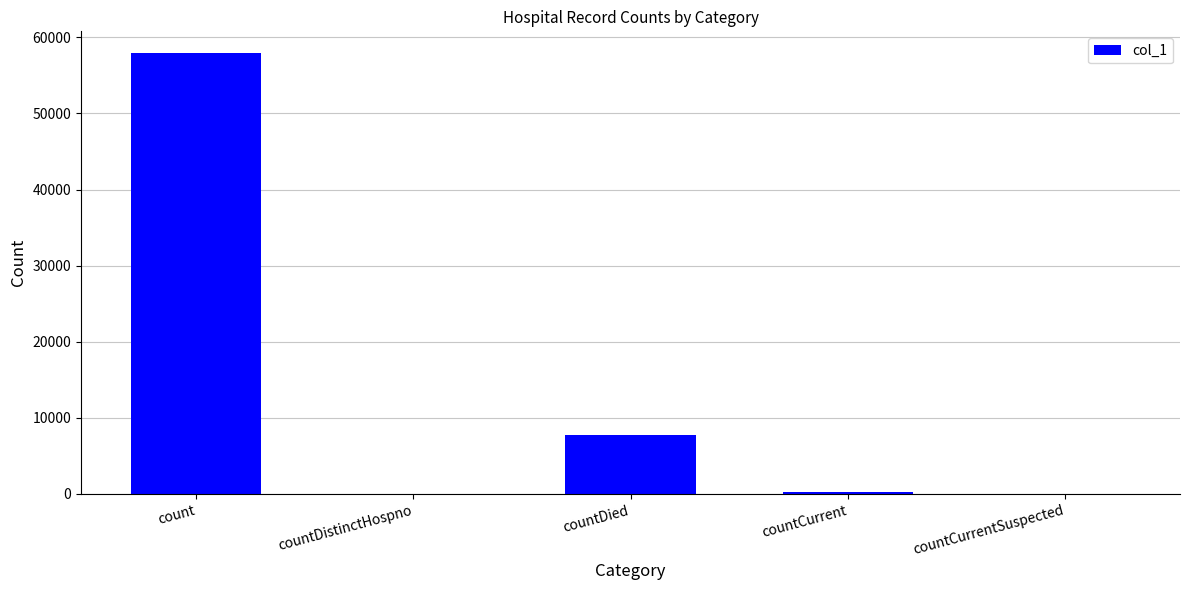

What is the average value?

13195